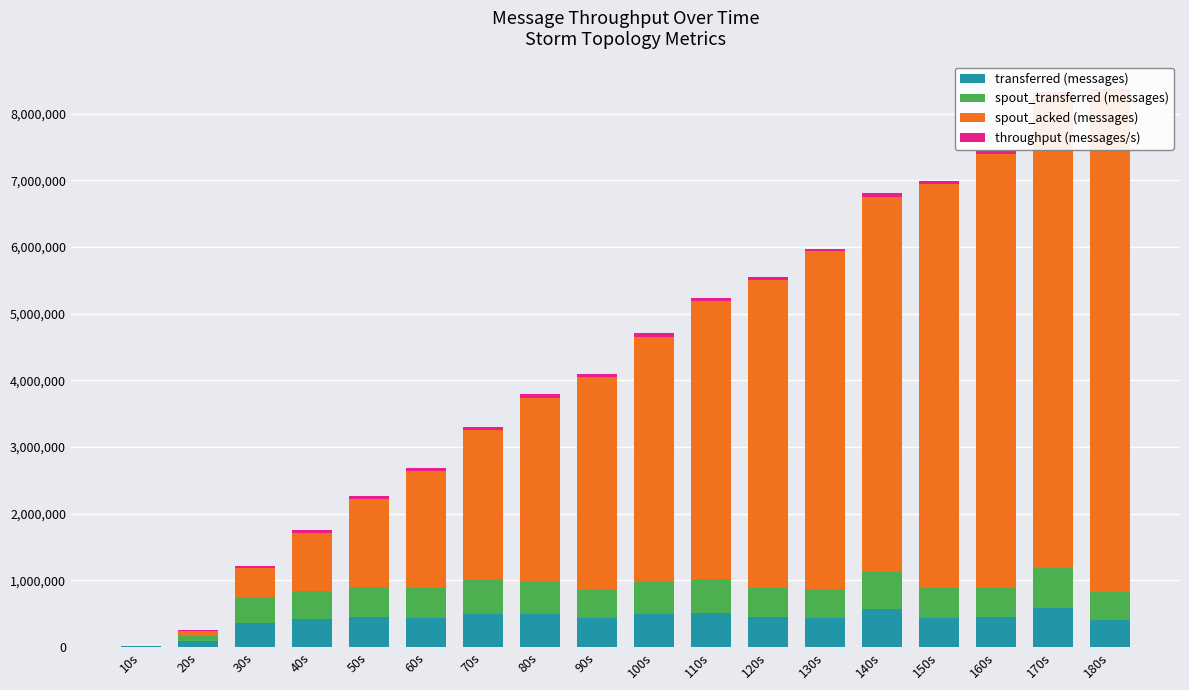

Which series has the largest range (max minus min)?

spout_acked (messages)